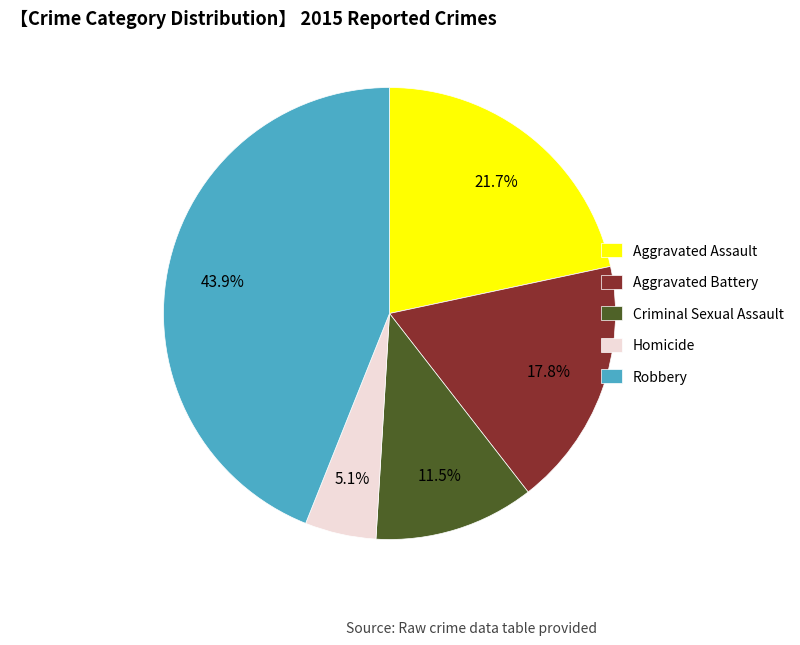

Does Criminal Sexual Assault represent more than half of the total?

No